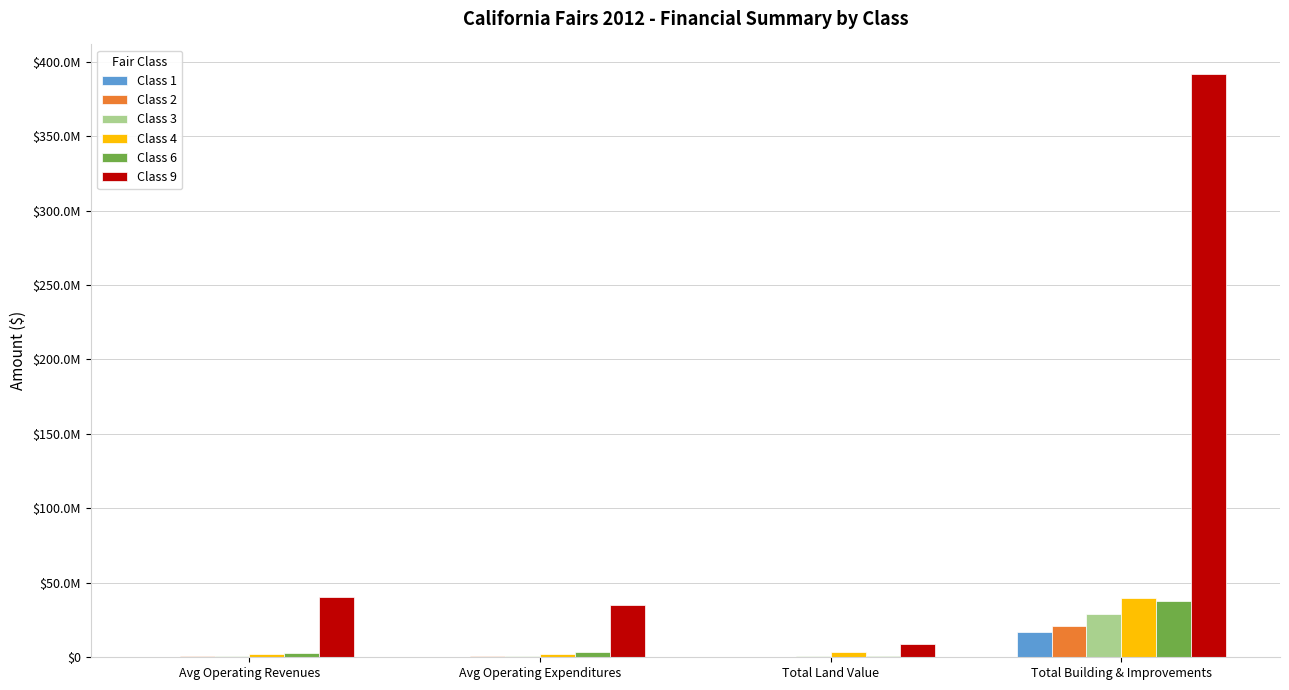

What are all the series names shown in the legend?

Class 1, Class 2, Class 3, Class 4, Class 6, Class 9